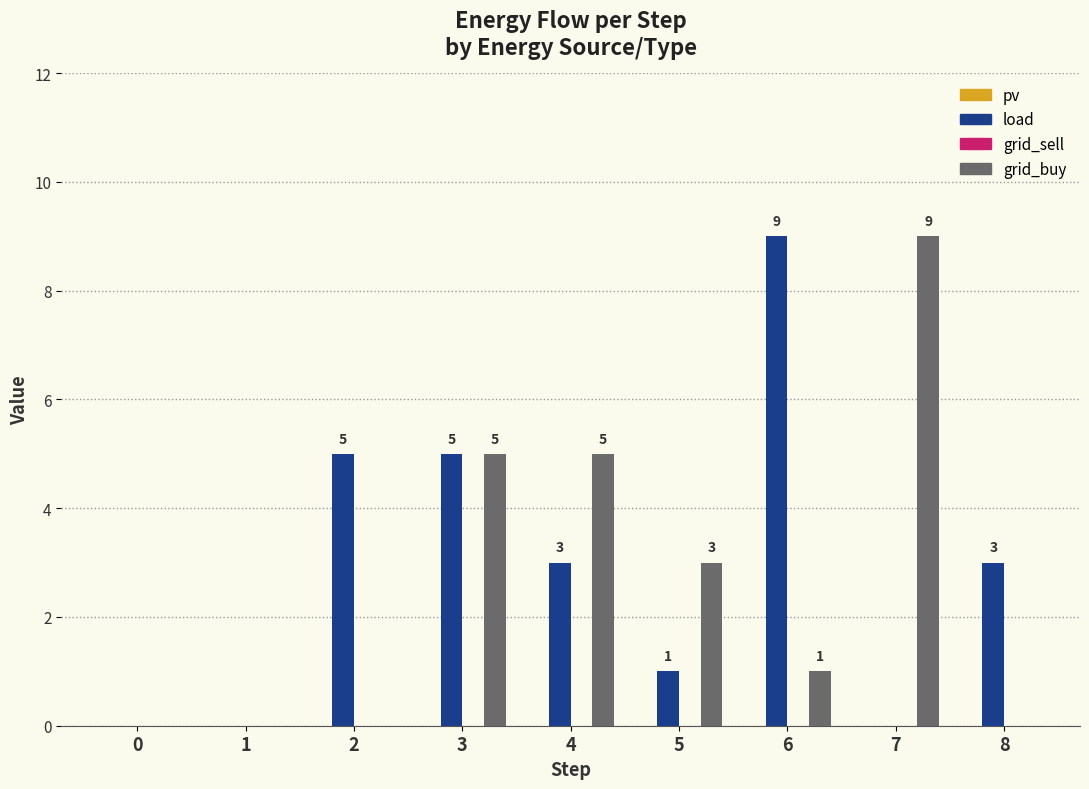

Which series changed the most between 4 and 8?

grid_buy